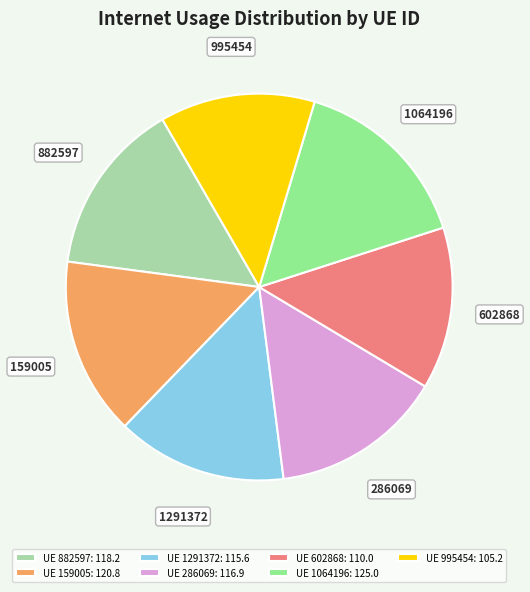

Which has a higher value, 1064196 or 602868?

1064196